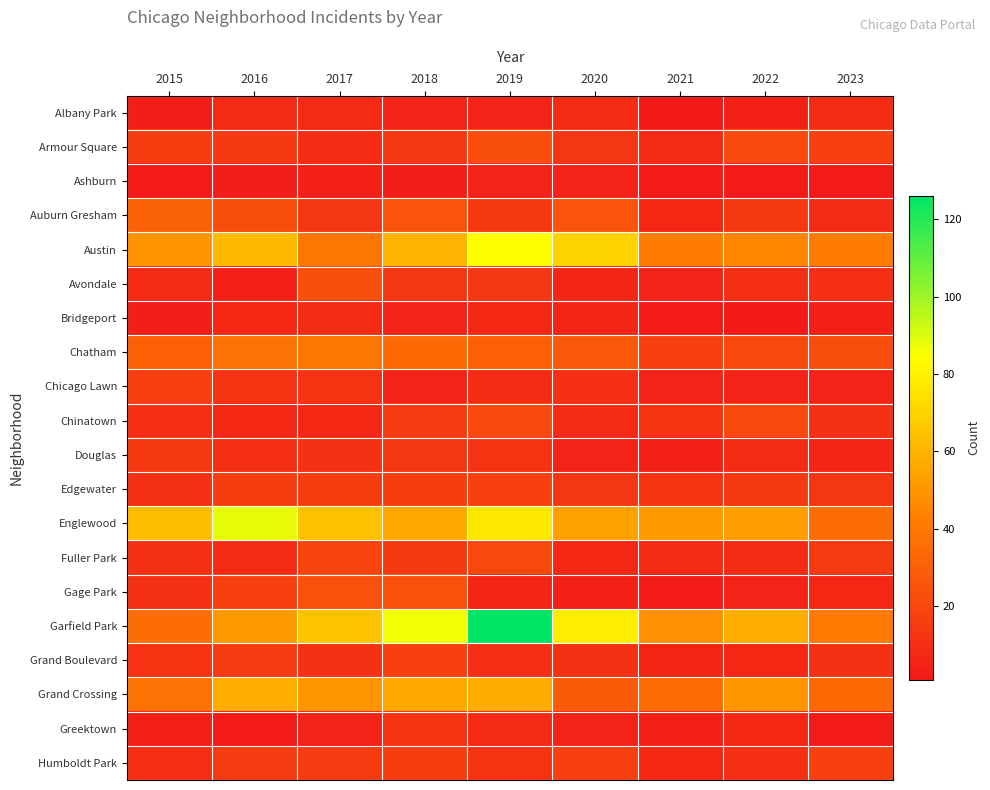

Which series has the largest range (max minus min)?

Garfield Park